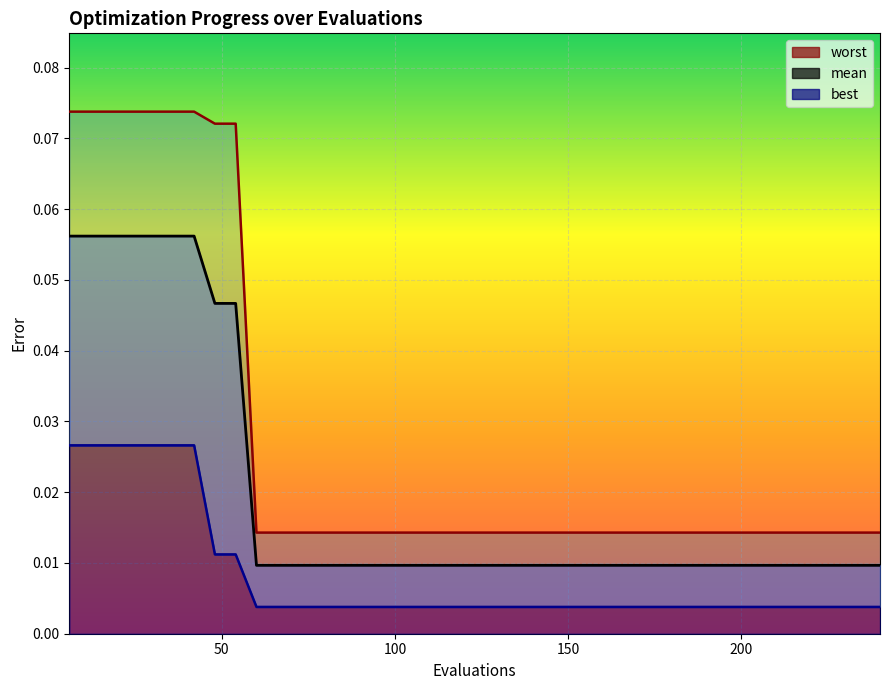

What are all the series names shown in the legend?

mean, best, worst